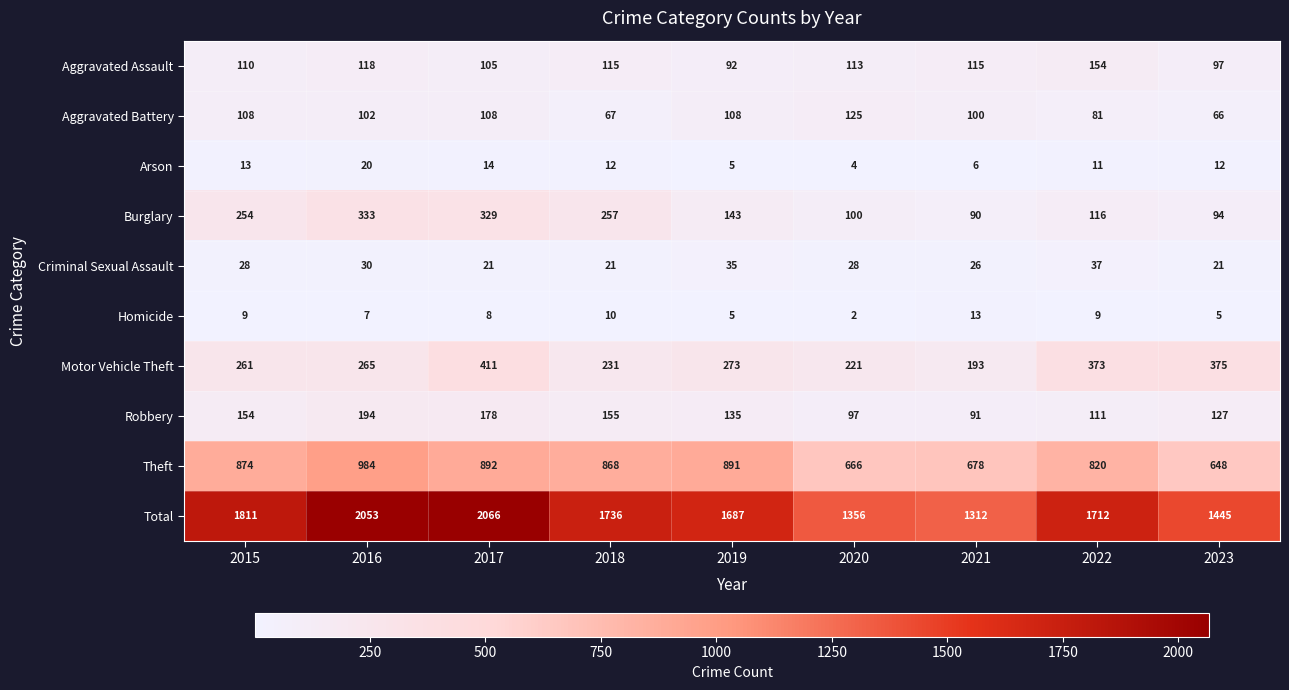

Which category has the lowest value in the Theft series?

2023